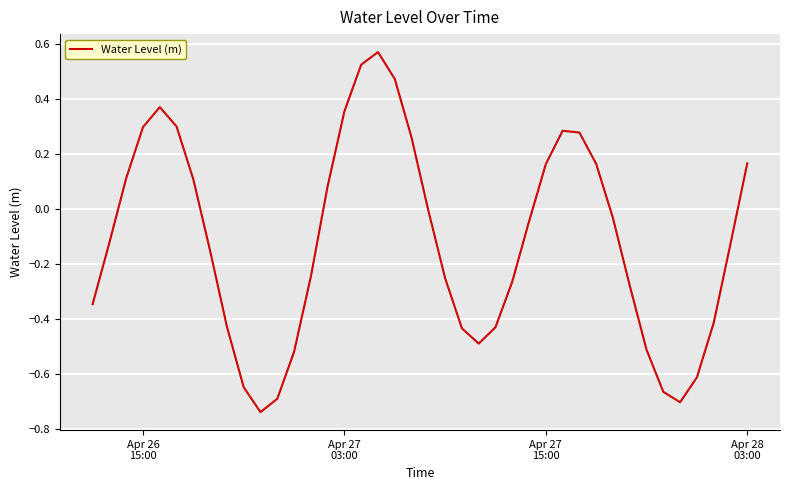

What is the difference between the maximum and minimum values?

1.3